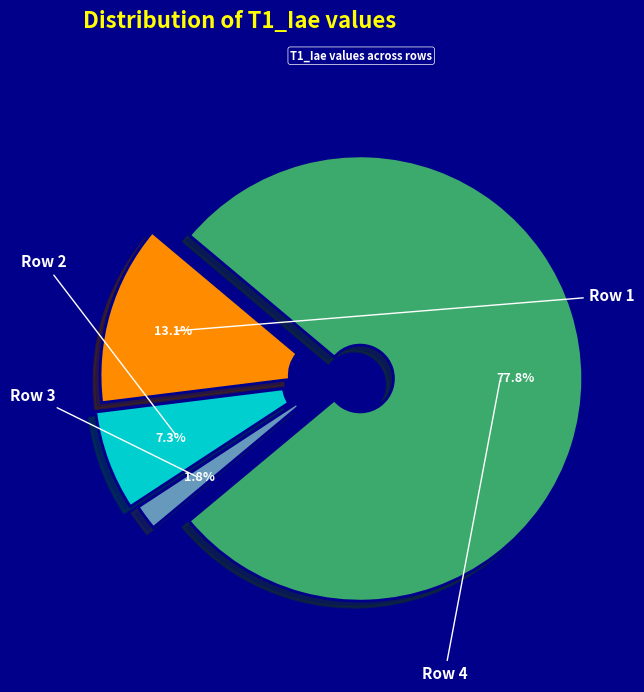

How many slices are in this pie chart?

4